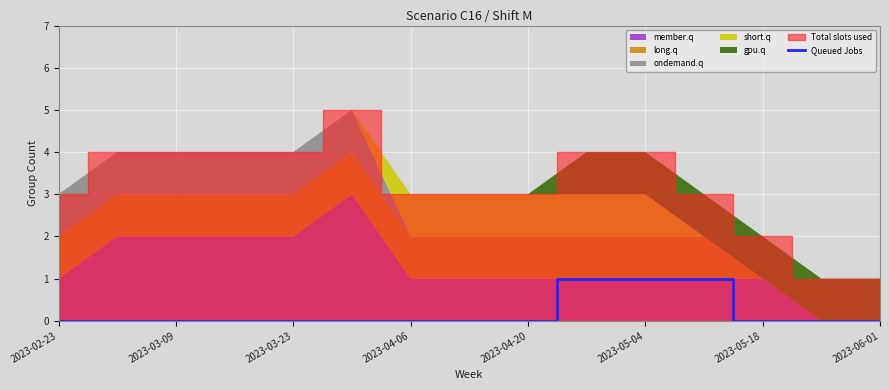

The value at 2023-06-01 is 0. True or false?

True